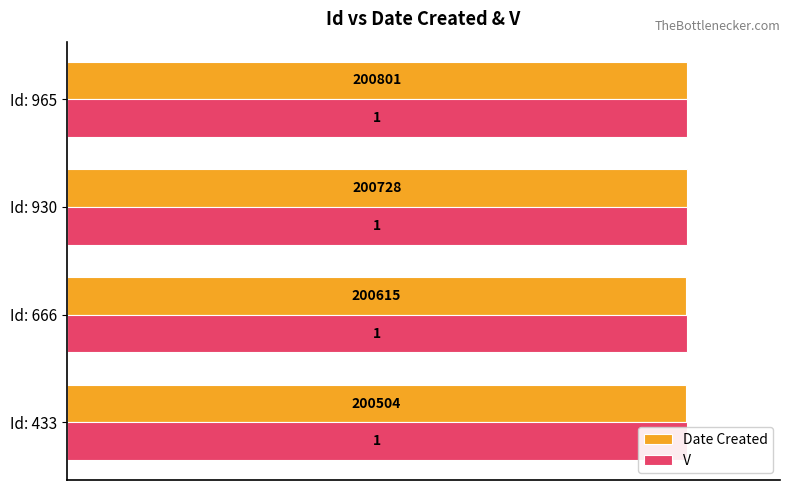

How many bars are there in total?

8